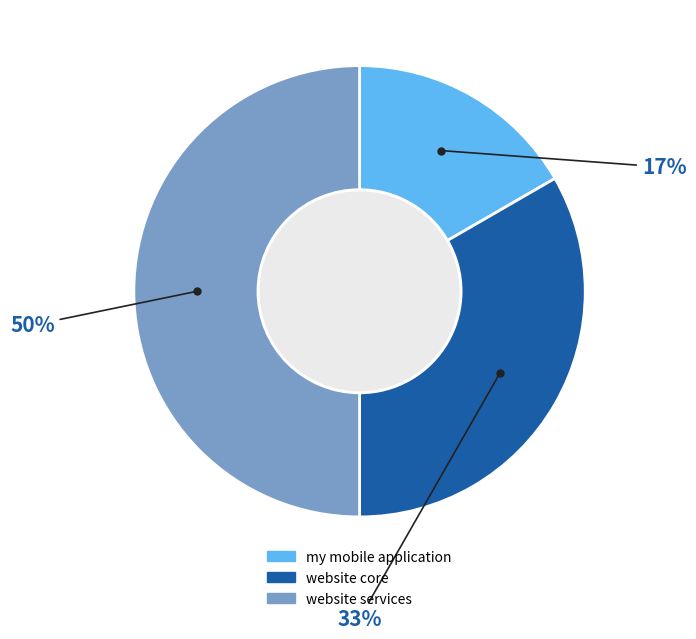

Do website services and website core together represent more than half of the pie?

Yes